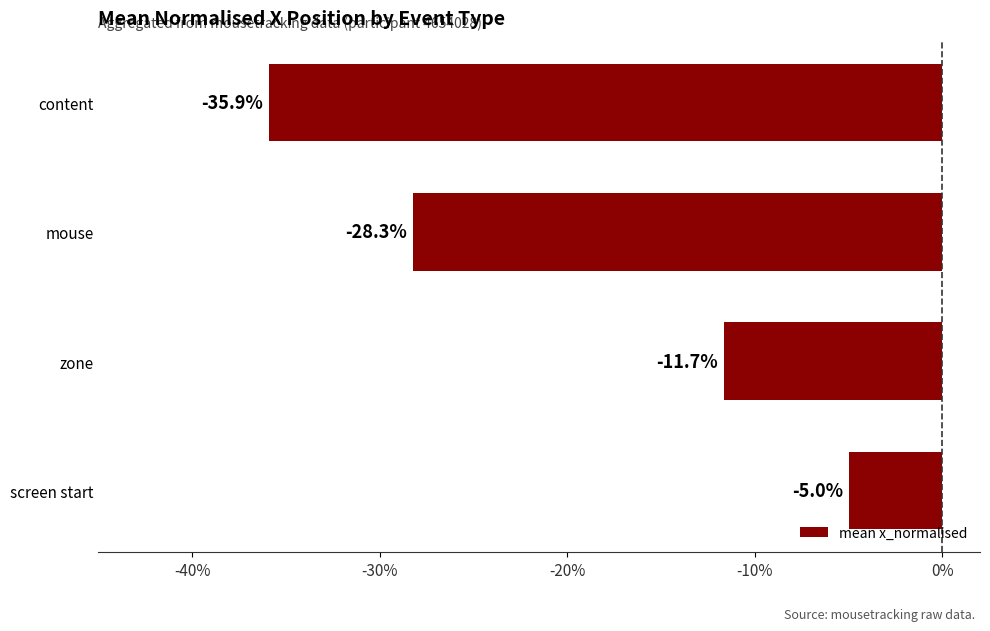

Count the number of categories in the chart.

4